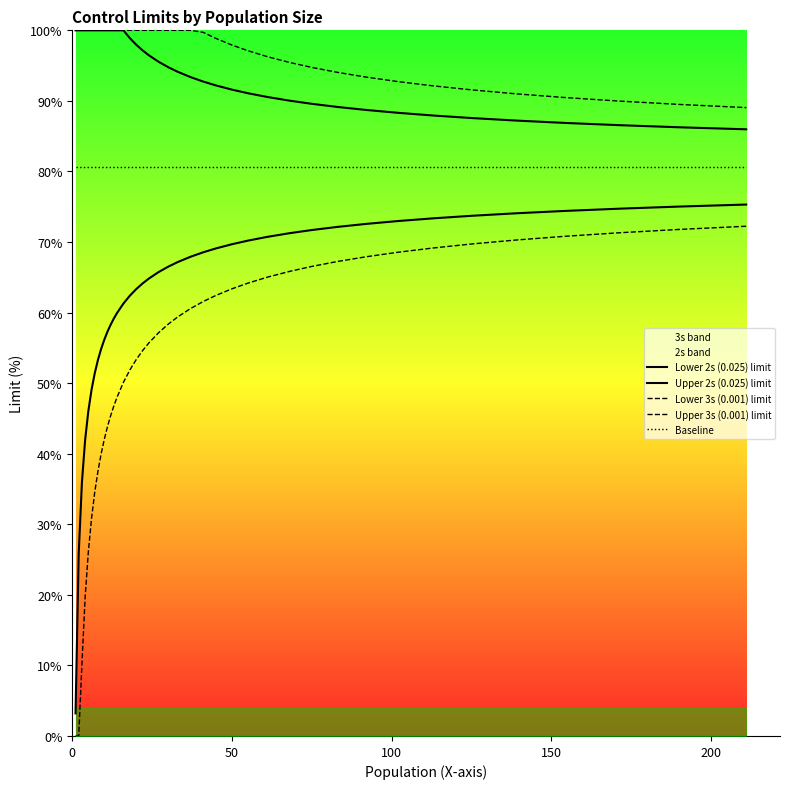

What is the sum of all Lower 3s (0.001) limit values?

2073.6